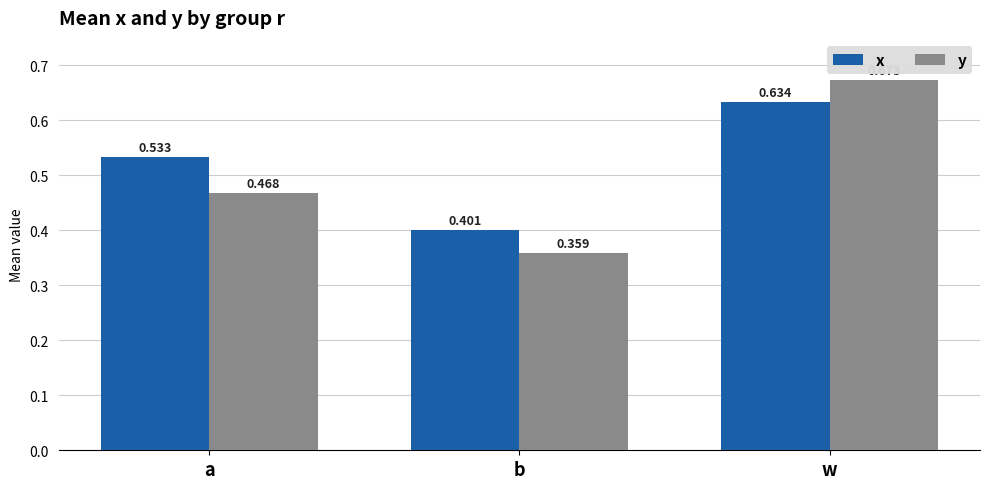

What is the spread (max minus min) of values at a?

0.1